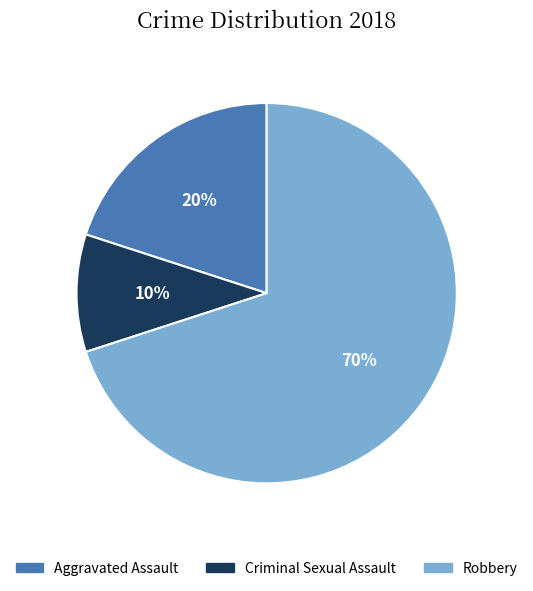

To the nearest percent, what is the difference between the Criminal Sexual Assault and Robbery slice percentages?

60%